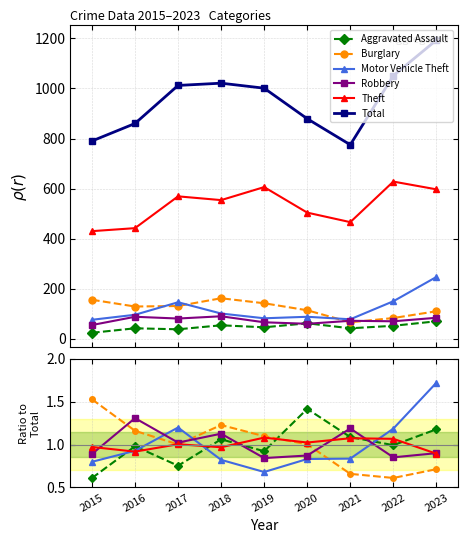

True or false: Burglary and Total intersect in this chart.

False